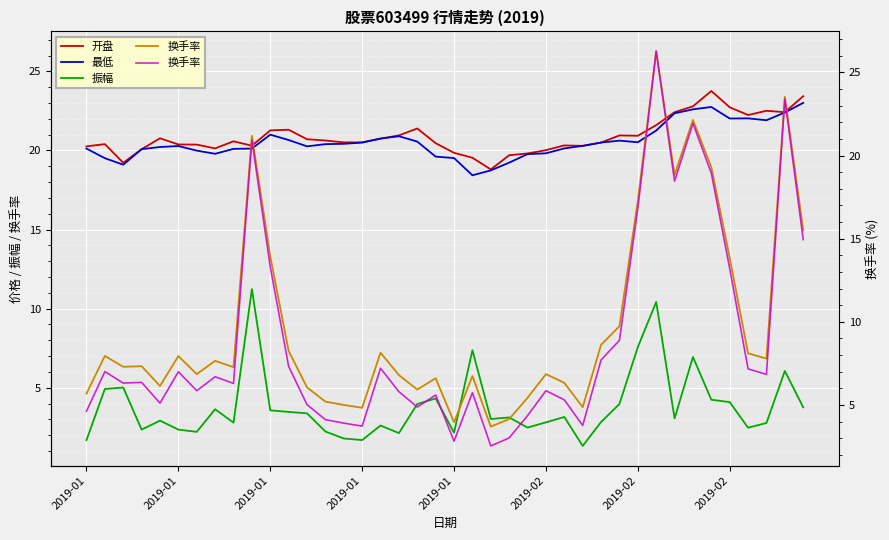

True or false: 开盘 has more than 0 points higher than both neighbors.

True